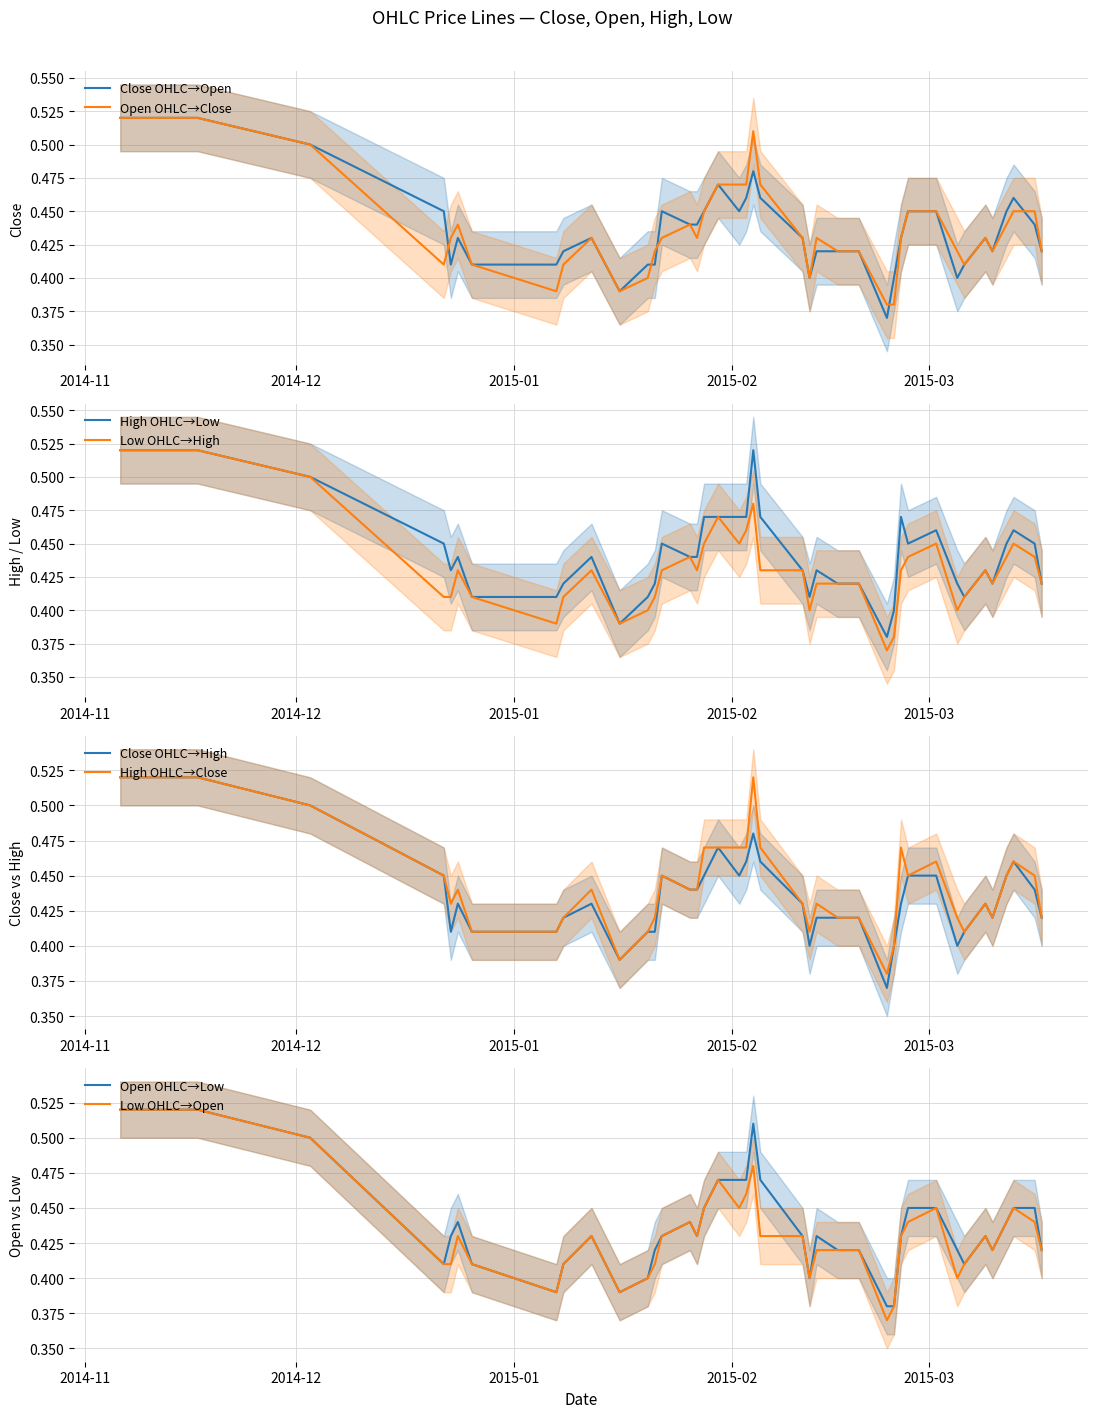

Reading right to left, list all the values displayed in this chart.

Close OHLC→Open: 0.4	0.4	0.5	0.5	0.4	0.4	0.4	0.4	0.5	0.5	0.4	0.4	0.4	0.4	0.4	0.4	0.4	0.4	0.5	0.5	0.5	0.5	0.5	0.5	0.4	0.4	0.5	0.4	0.4	0.4	0.4	0.4	0.4	0.4	0.4	0.4	0.5	0.5	0.5	0.5
Open OHLC→Close: 0.4	0.5	0.5	0.4	0.4	0.4	0.4	0.4	0.5	0.5	0.4	0.4	0.4	0.4	0.4	0.4	0.4	0.4	0.5	0.5	0.5	0.5	0.5	0.5	0.4	0.4	0.4	0.4	0.4	0.4	0.4	0.4	0.4	0.4	0.4	0.4	0.4	0.5	0.5	0.5
High OHLC→Low: 0.4	0.5	0.5	0.5	0.4	0.4	0.4	0.4	0.5	0.5	0.5	0.4	0.4	0.4	0.4	0.4	0.4	0.4	0.5	0.5	0.5	0.5	0.5	0.5	0.4	0.4	0.5	0.4	0.4	0.4	0.4	0.4	0.4	0.4	0.4	0.4	0.5	0.5	0.5	0.5
Low OHLC→High: 0.4	0.4	0.5	0.4	0.4	0.4	0.4	0.4	0.5	0.4	0.4	0.4	0.4	0.4	0.4	0.4	0.4	0.4	0.4	0.5	0.5	0.5	0.5	0.5	0.4	0.4	0.4	0.4	0.4	0.4	0.4	0.4	0.4	0.4	0.4	0.4	0.4	0.5	0.5	0.5